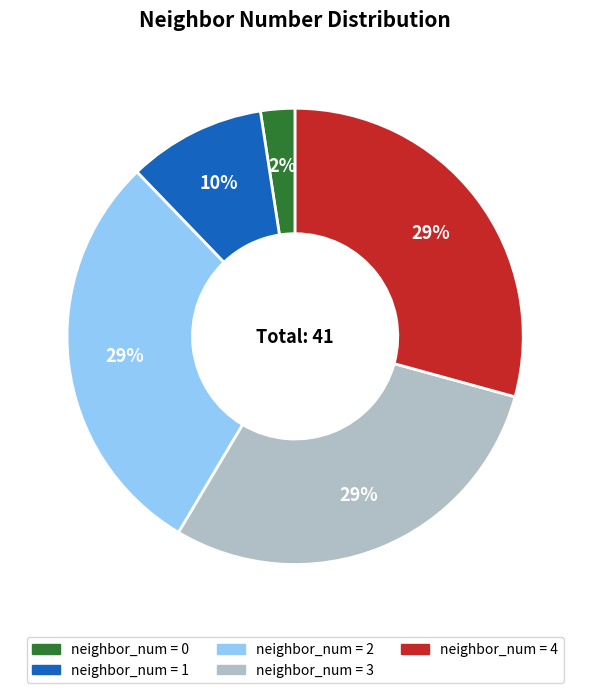

Count the number of slices in the pie.

5